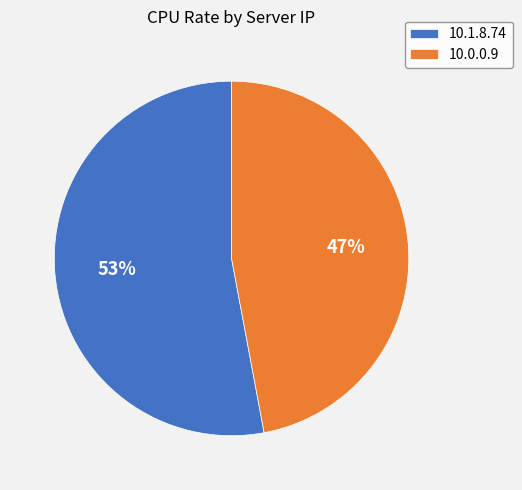

To the nearest percent, what is the difference between the 10.1.8.74 and 10.0.0.9 slice percentages?

6%